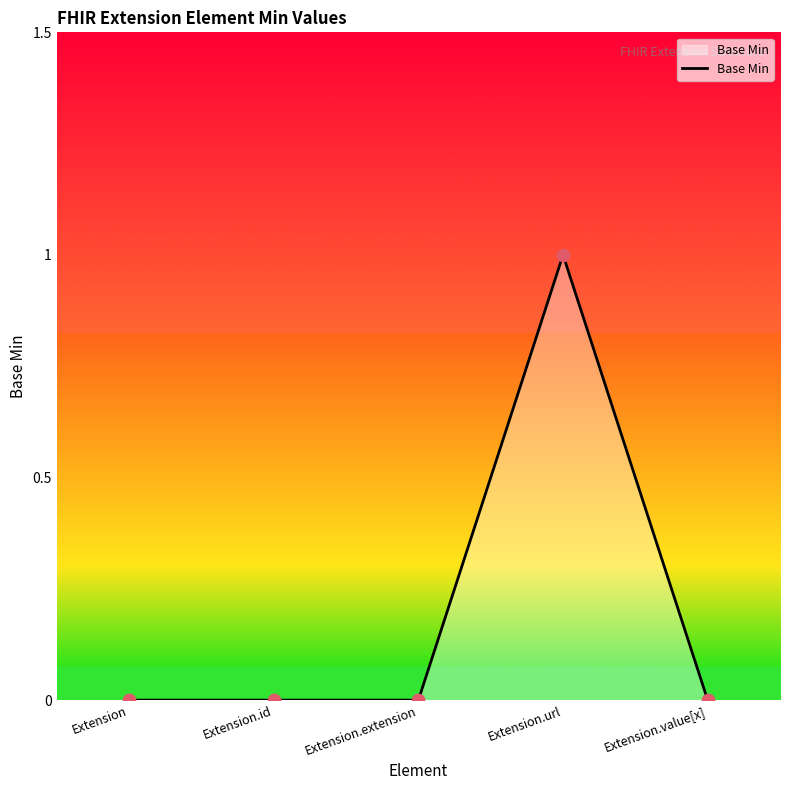

Which has a higher value, Extension.value[x] or Extension.extension?

Extension.value[x]